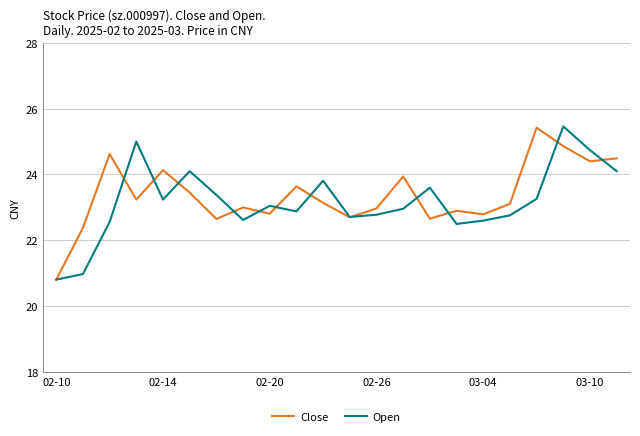

What is the minimum value for Open?

20.8